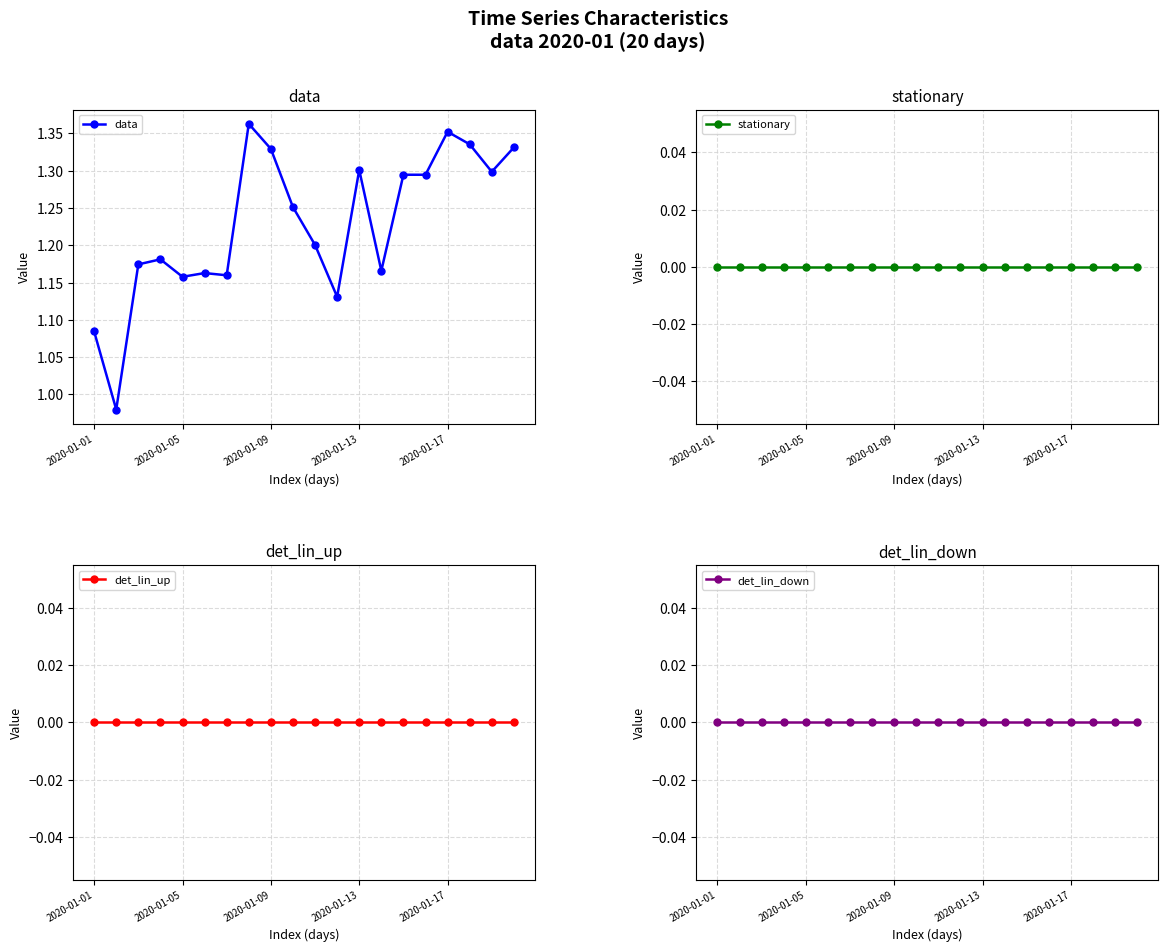

What is the total value across all series at 6?

1.2